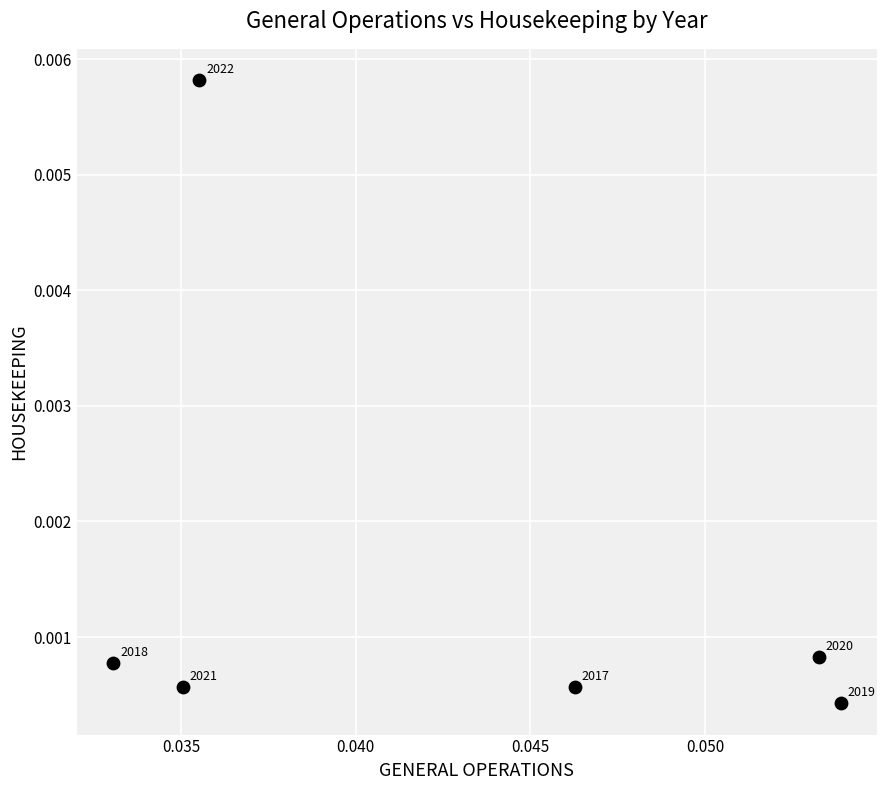

Count the number of points in this scatter plot.

6